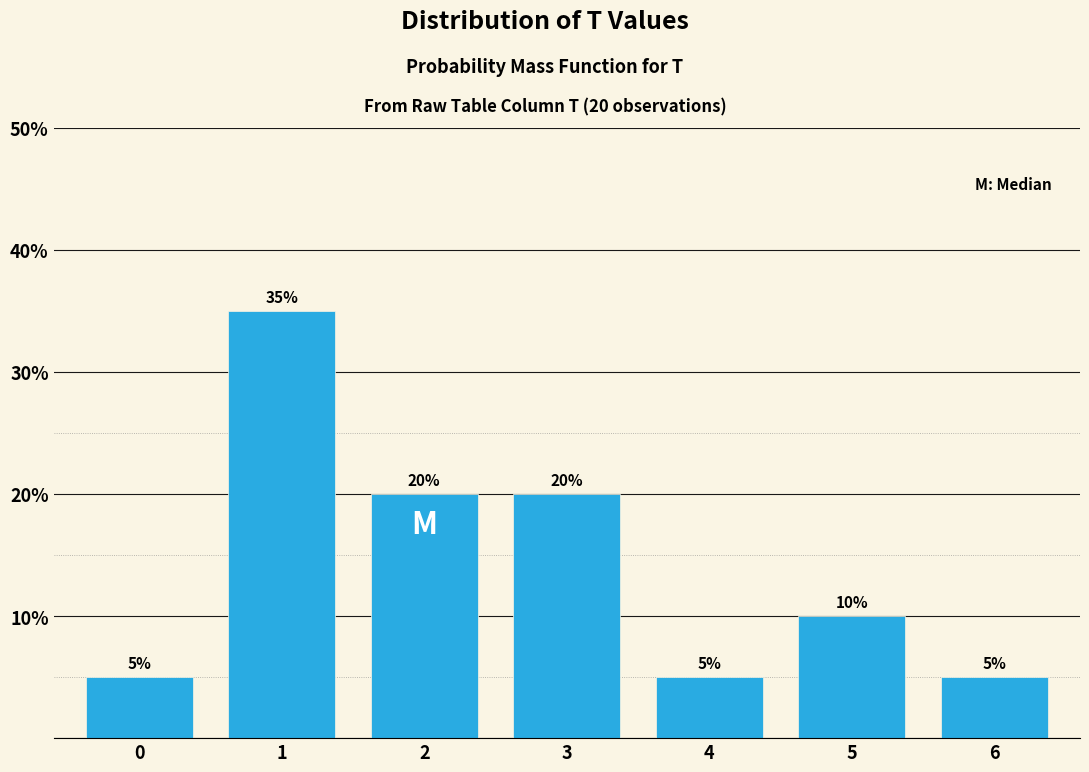

Reading right to left, list all the values displayed in this chart.

6=5	5=10	4=5	3=20	2=20	1=35	0=5